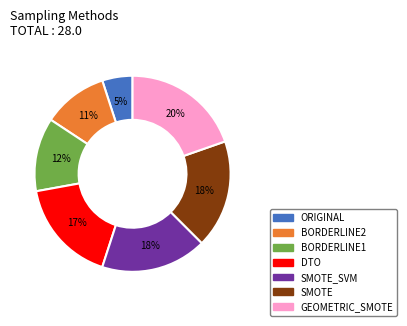

To the nearest percent, what is the average slice percentage?

14%